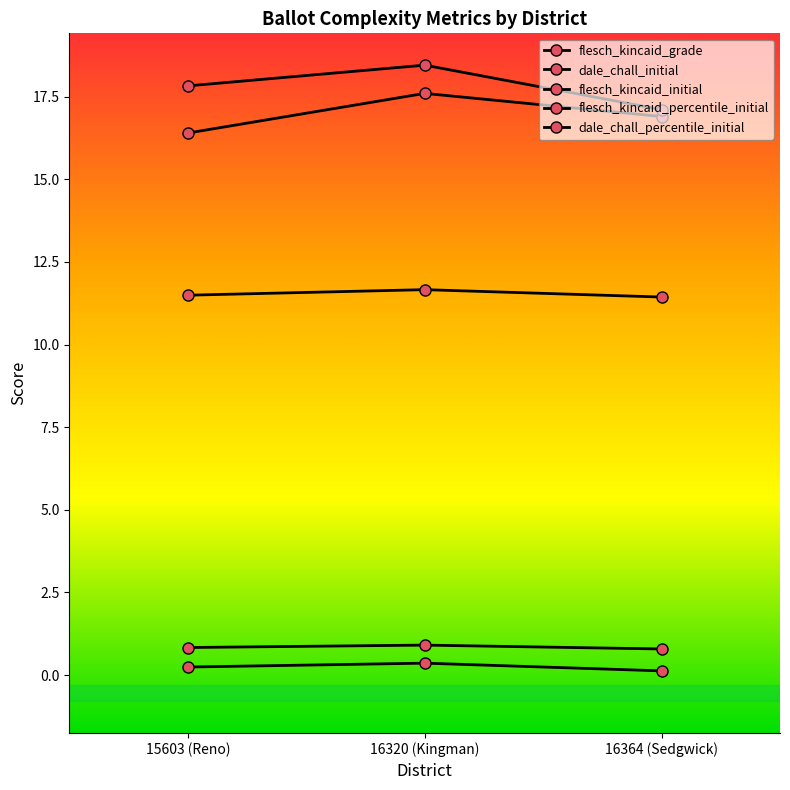

At which label does flesch_kincaid_percentile_initial reach its minimum?

16364 (Sedgwick)